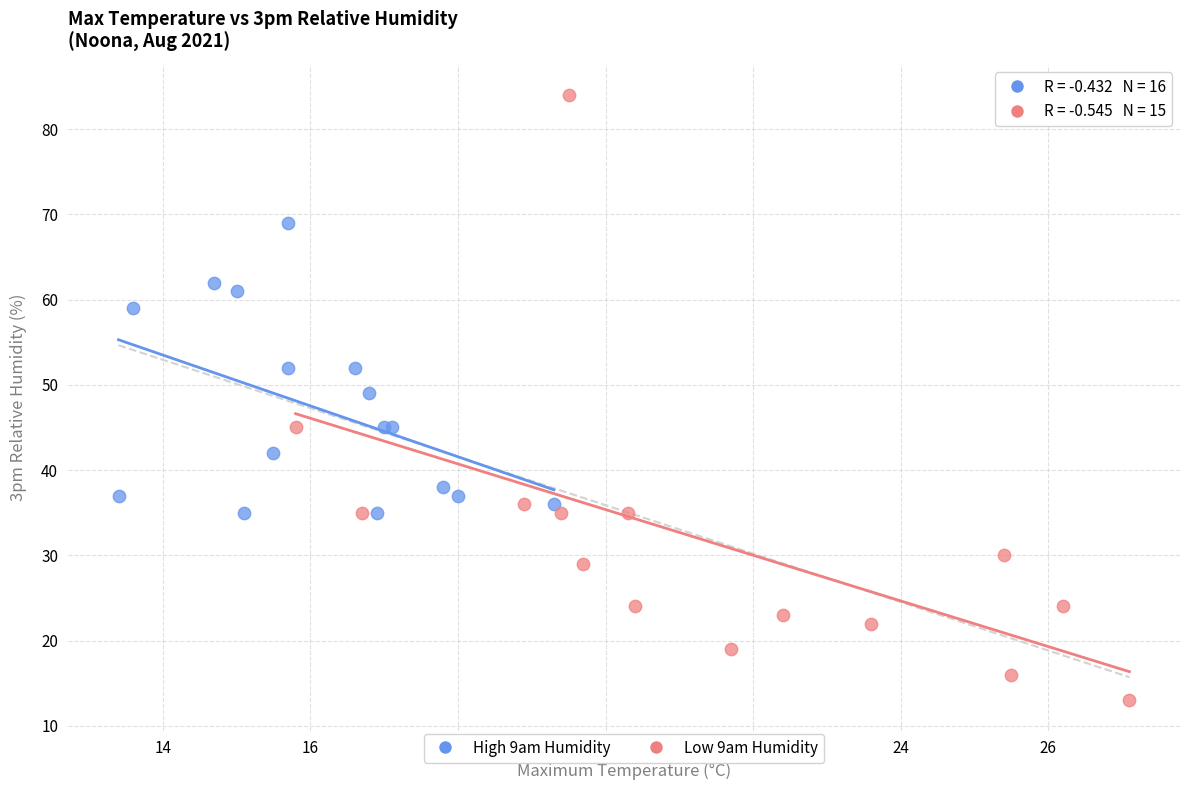

Which series has the widest spread of Y values?

Low 9am Humidity